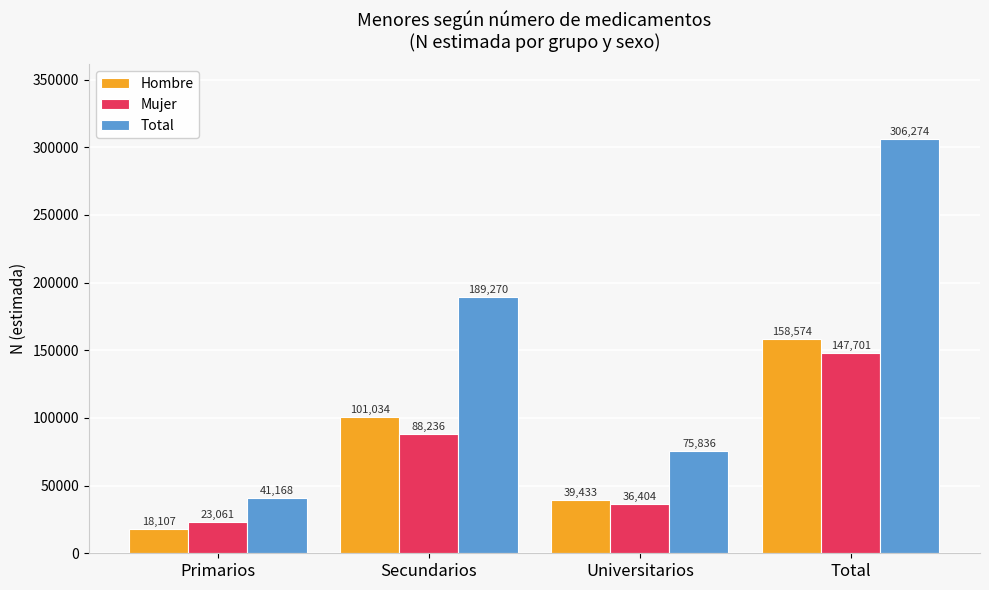

Is it true that Total equals 22907 at Universitarios?

False